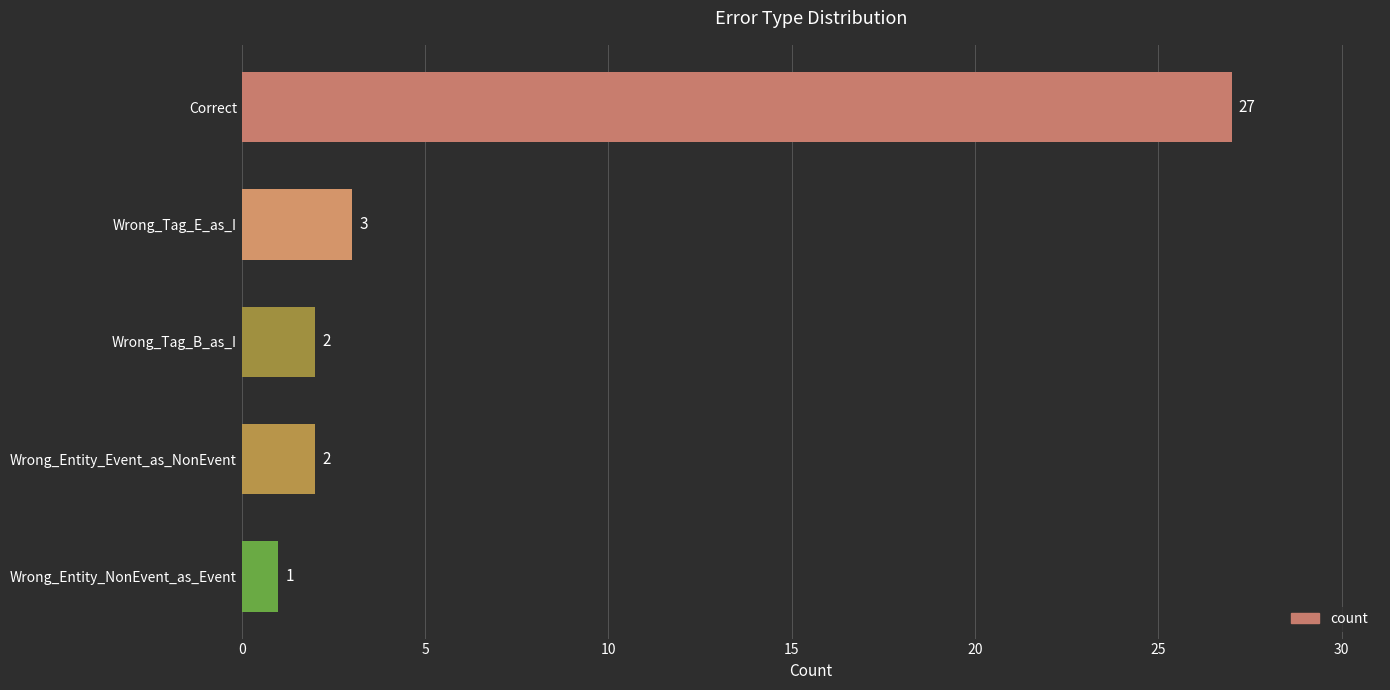

At which category does the chart reach its peak across all series?

Correct